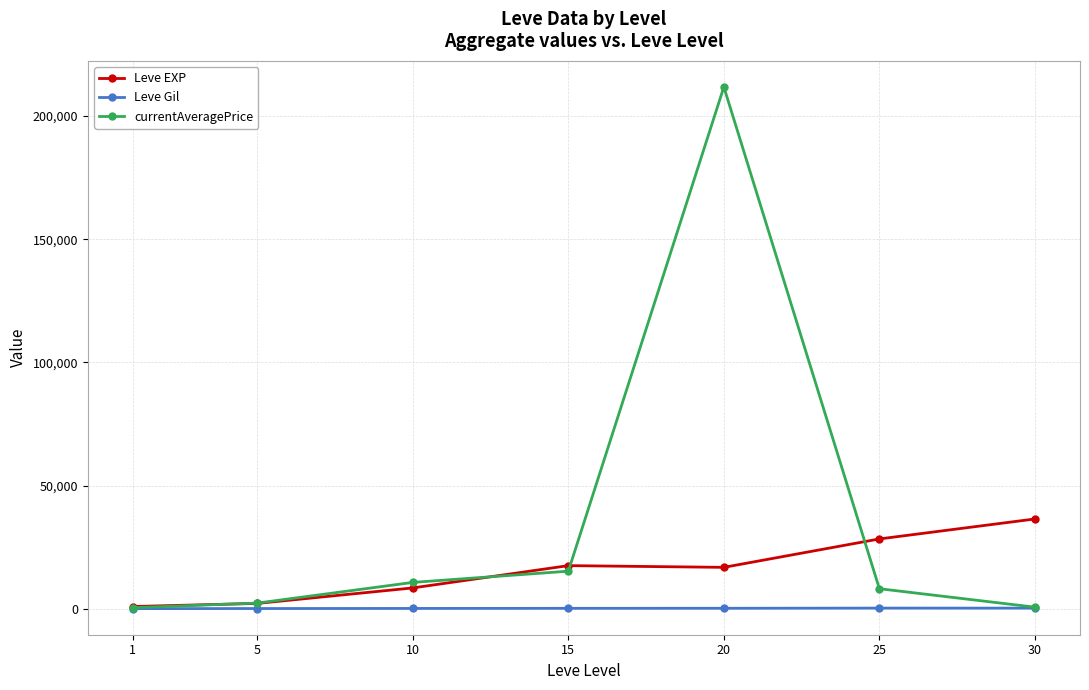

Rank the series by their maximum value, from highest to lowest.

currentAveragePrice, Leve EXP, Leve Gil